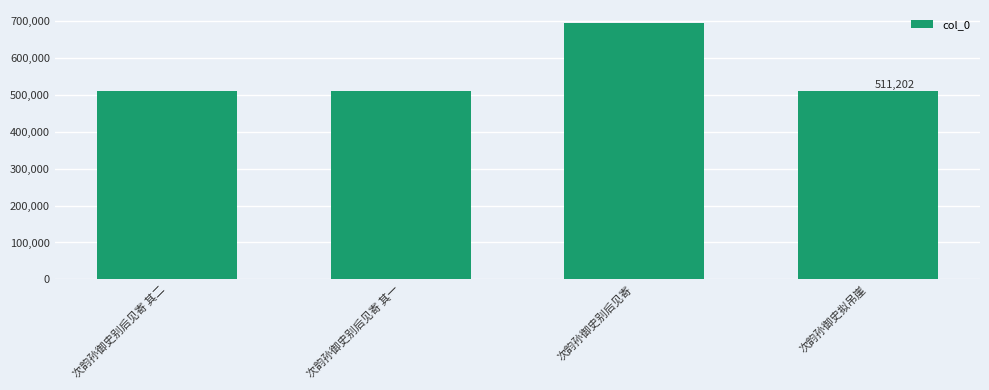

What is the smallest value displayed?

511190